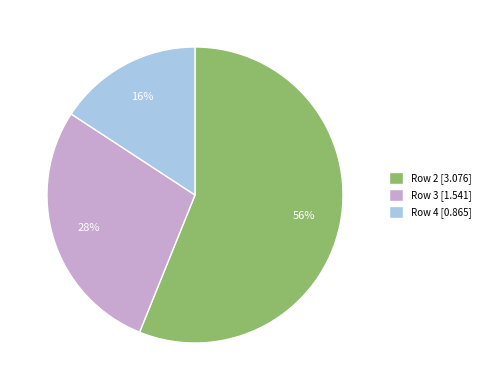

To the nearest percent, what is the combined percentage of Row 2 [3.076] and Row 4 [0.865]?

72%